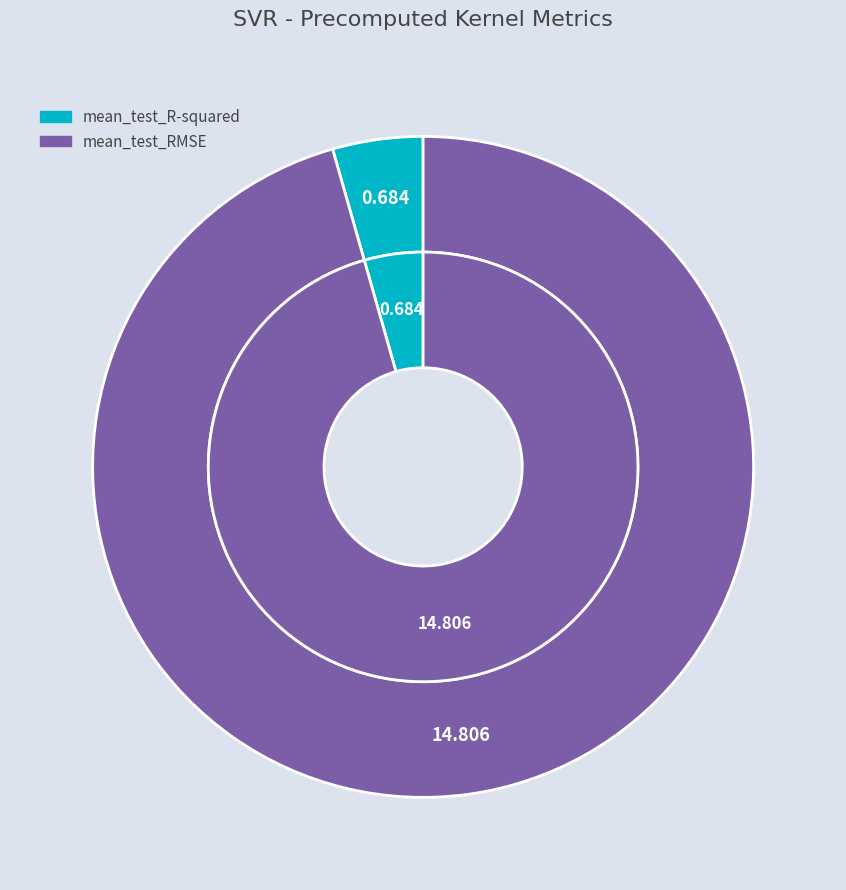

Is it true that mean_test_R-squared is 17% of the pie?

False